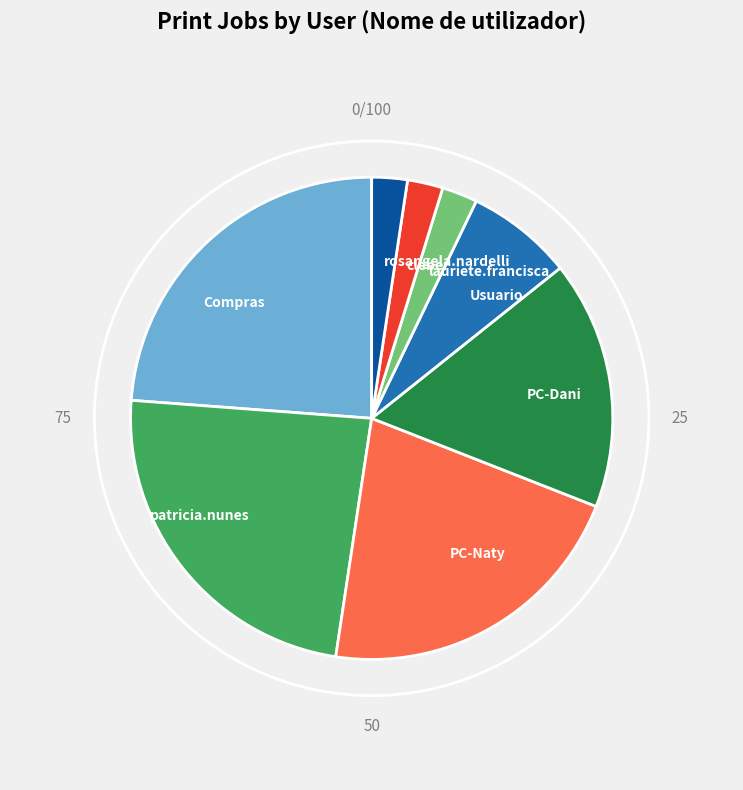

Do patricia.nunes and cleber together represent more than half of the pie?

No